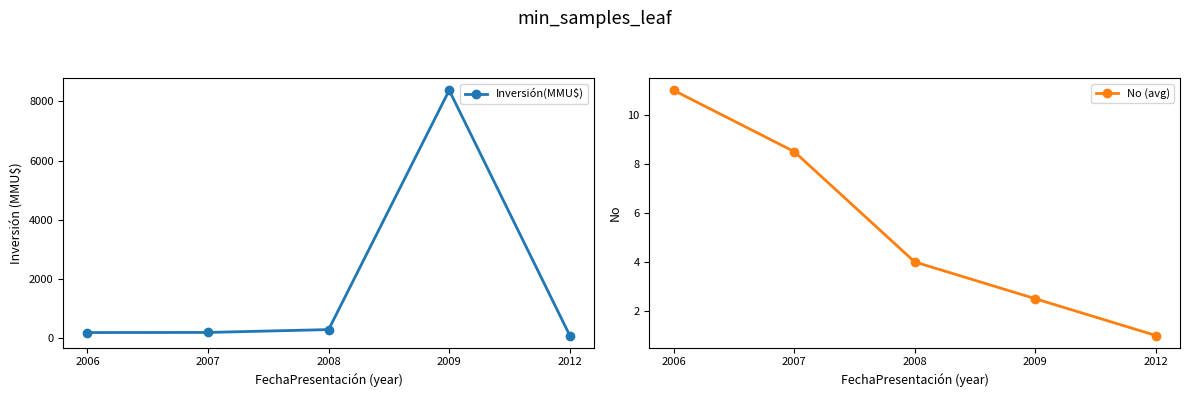

True or false: Inversión(MMU$) has more than 1 points higher than both neighbors.

False